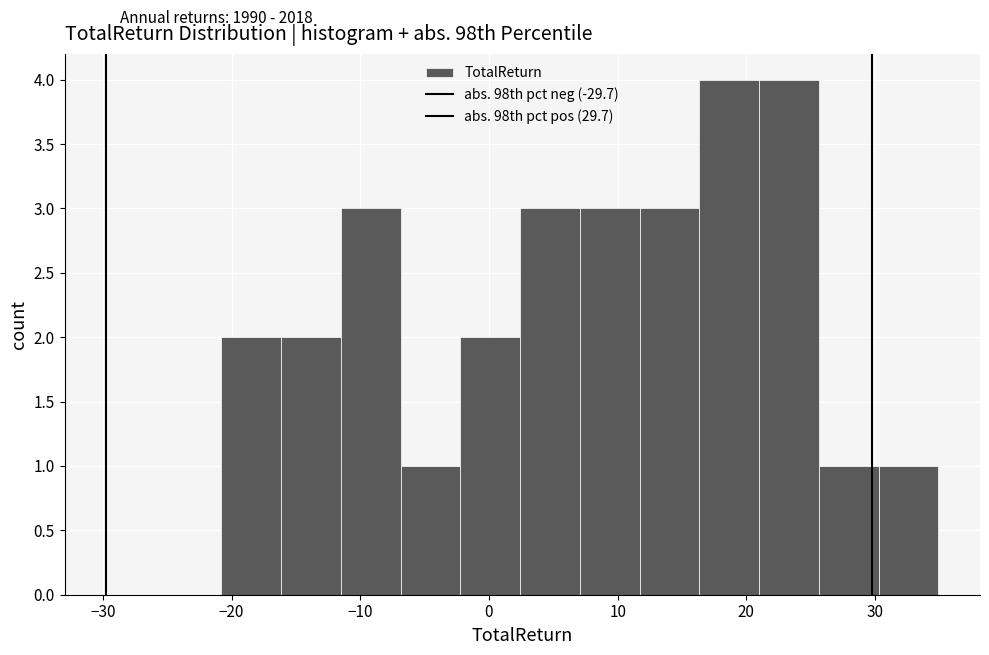

How tall is the bar that spans 26 to 30 on the x-axis? Neither the bar edges nor the heights are printed on the chart, so give them approximately, as read against the axes.

1